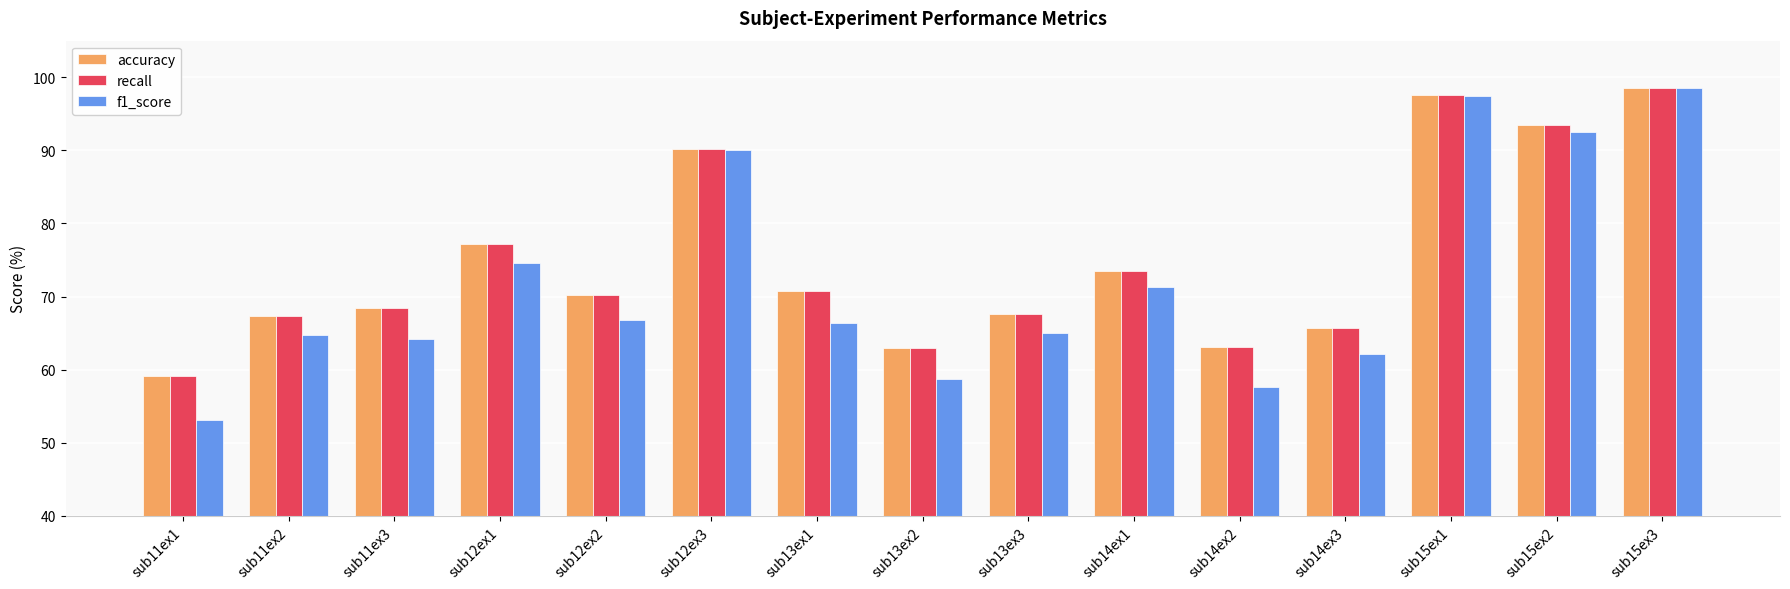

At how many categories does at least one series exceed 58?

15